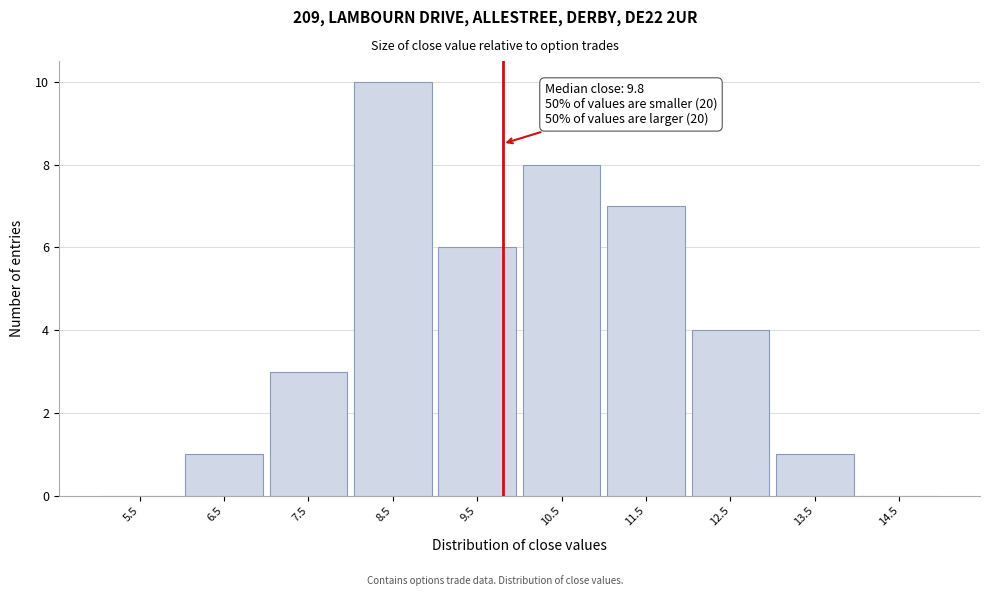

Over which range of the x-axis is the bar tallest?

8 to 9